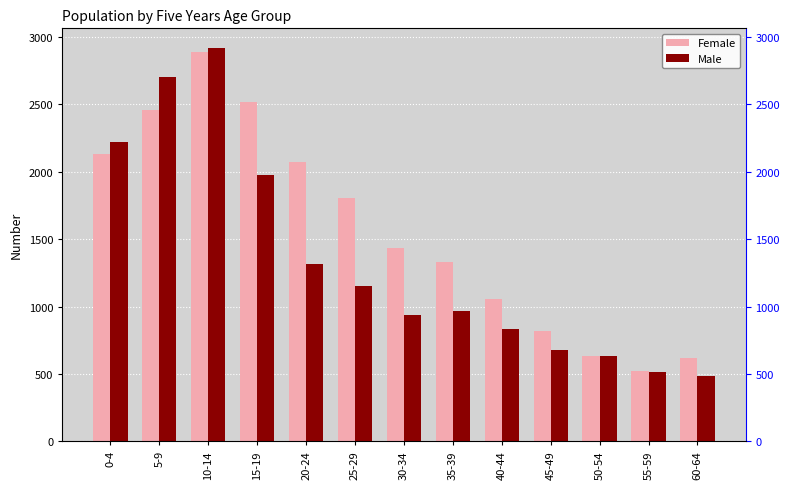

Reading right to left, what are all the values shown in this chart?

Female: 60-64=621	55-59=524	50-54=631	45-49=818	40-44=1056	35-39=1327	30-34=1434	25-29=1803	20-24=2072	15-19=2516	10-14=2886	5-9=2459	0-4=2135
Male: 60-64=485	55-59=514	50-54=631	45-49=679	40-44=835	35-39=966	30-34=934	25-29=1151	20-24=1316	15-19=1975	10-14=2919	5-9=2700	0-4=2222